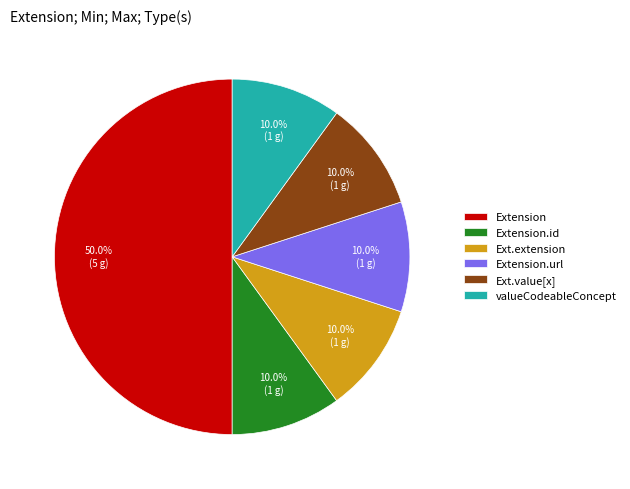

How many slices are in this pie chart?

6